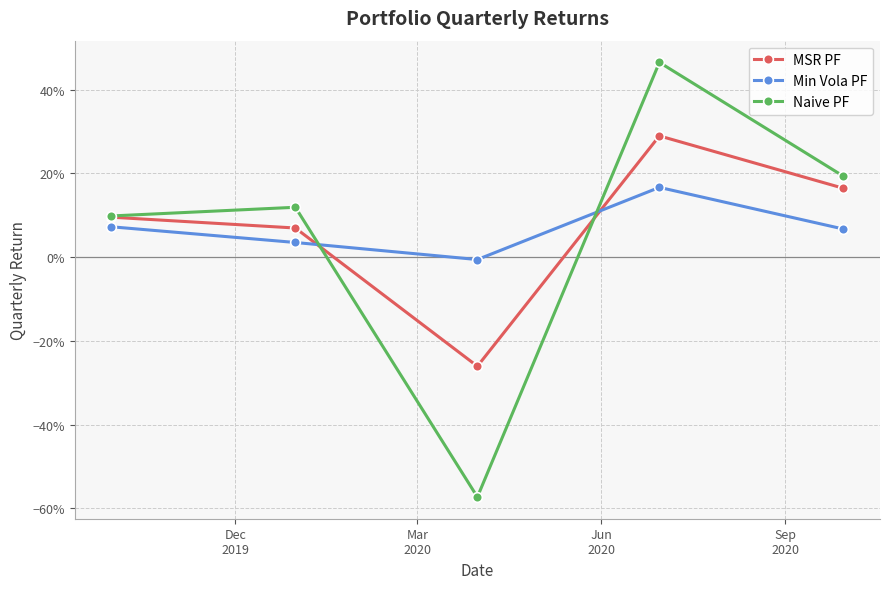

True or false: Min Vola PF and Naive PF cross at least once.

True